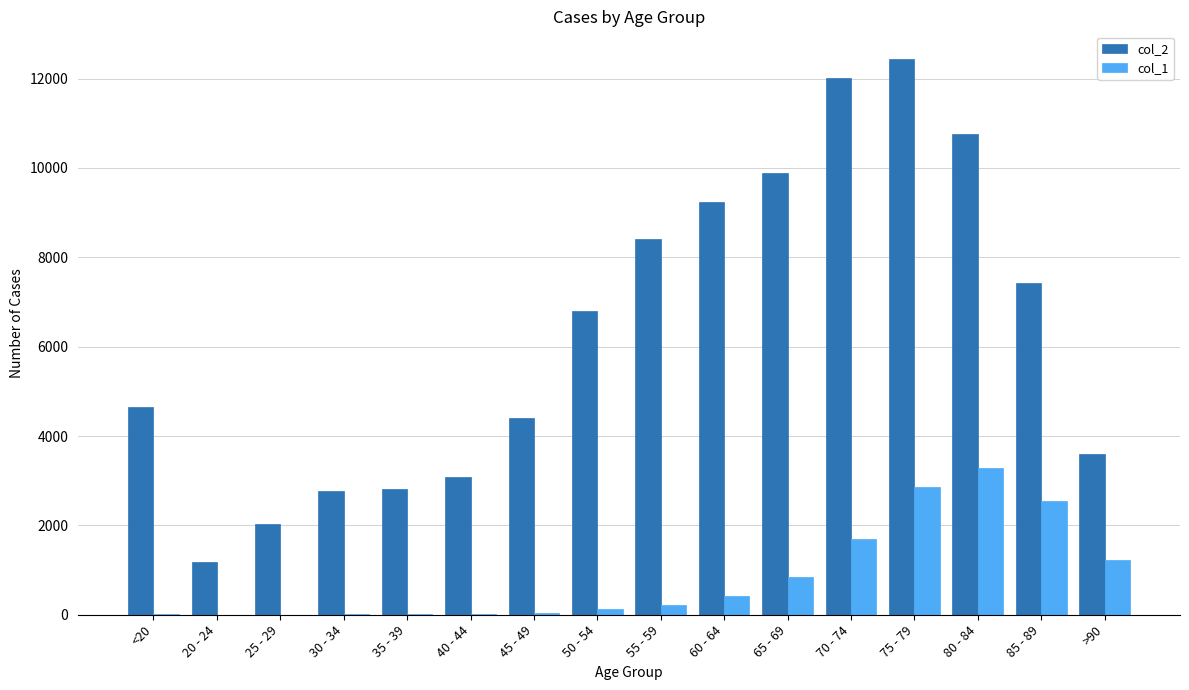

Which series changed the most between 70 - 74 and >90?

col_2